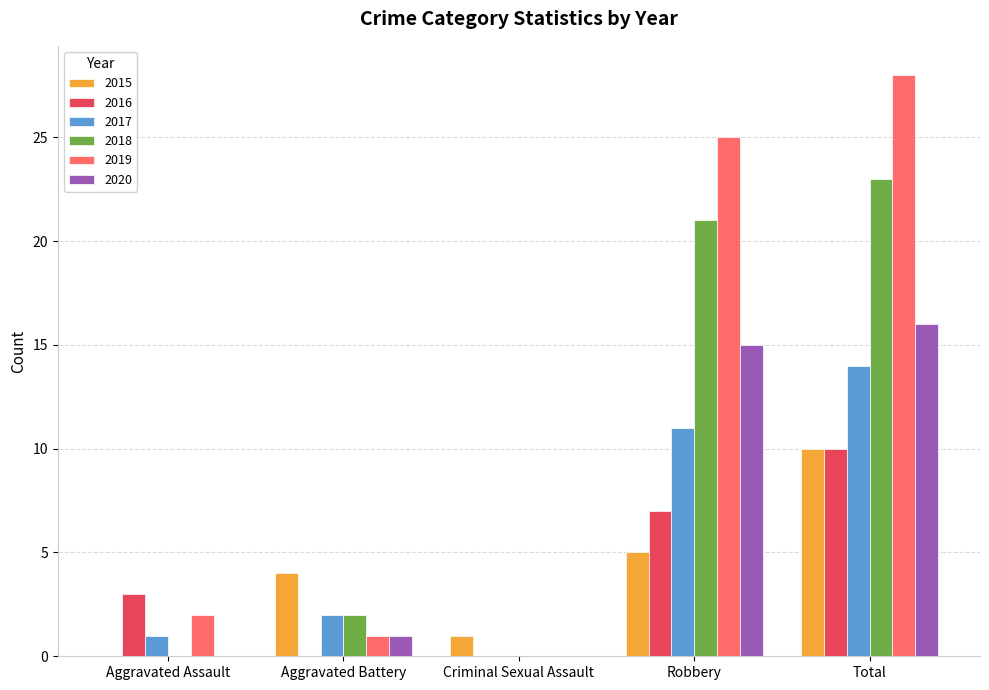

Are the bars horizontal?

No